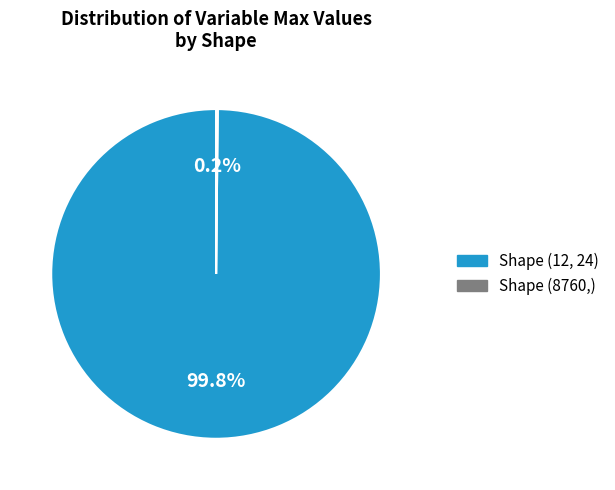

Is there a majority slice in this chart?

Yes